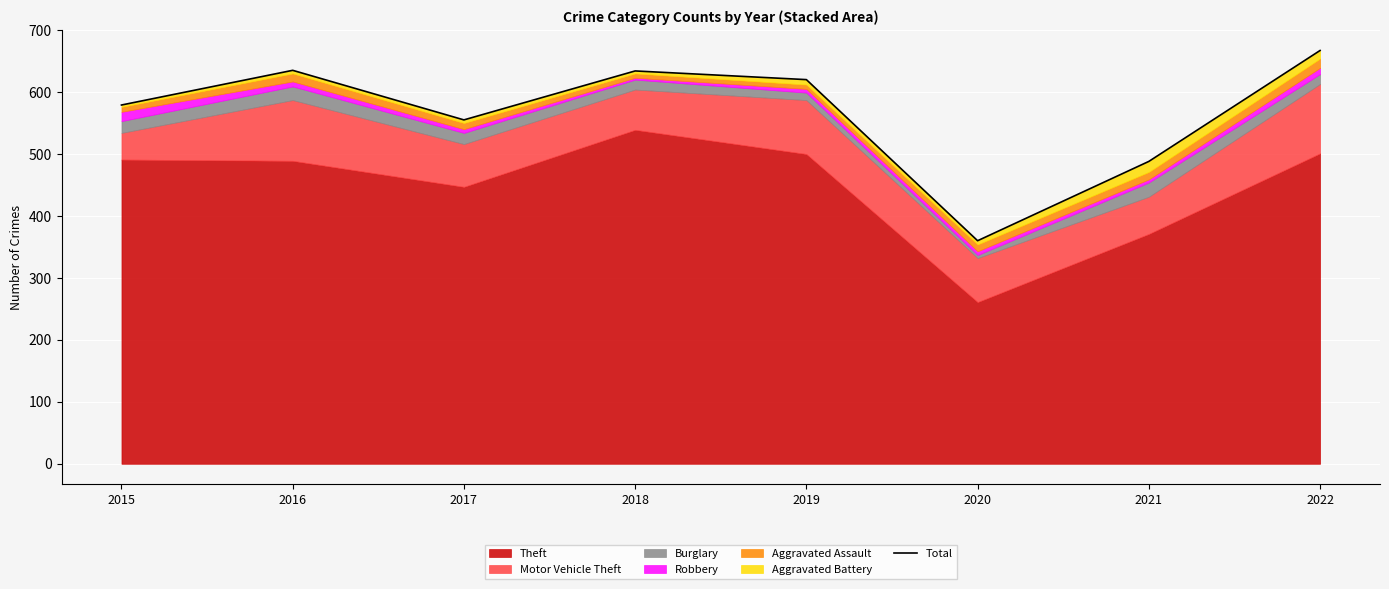

What is the smallest value displayed?

360